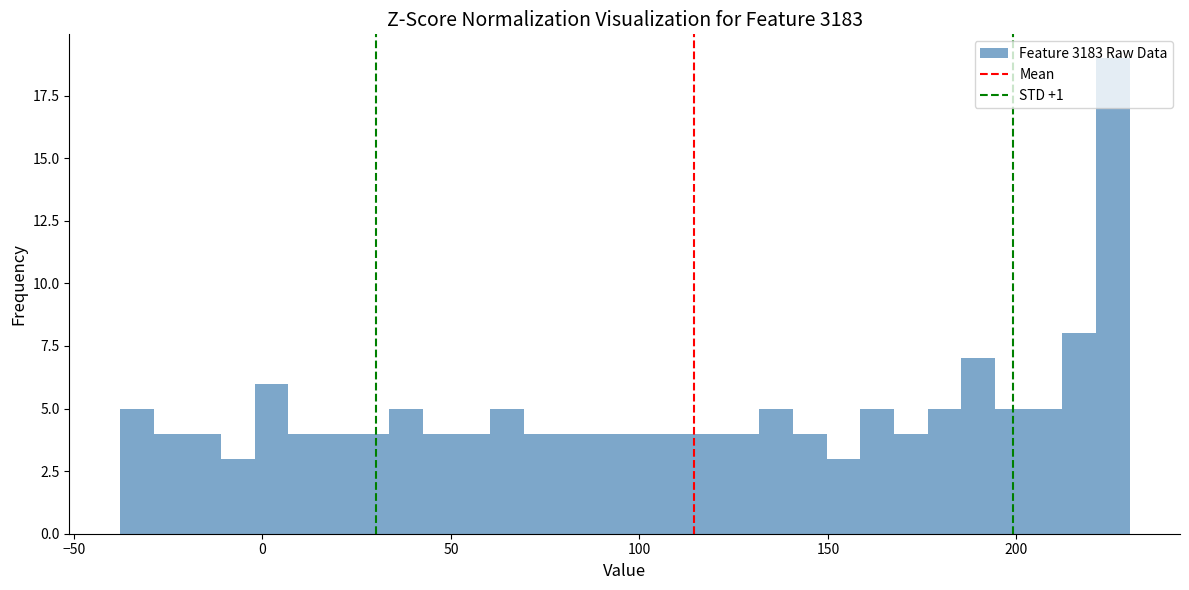

Read against the x-axis, roughly where is the centre of the tallest bar?

225